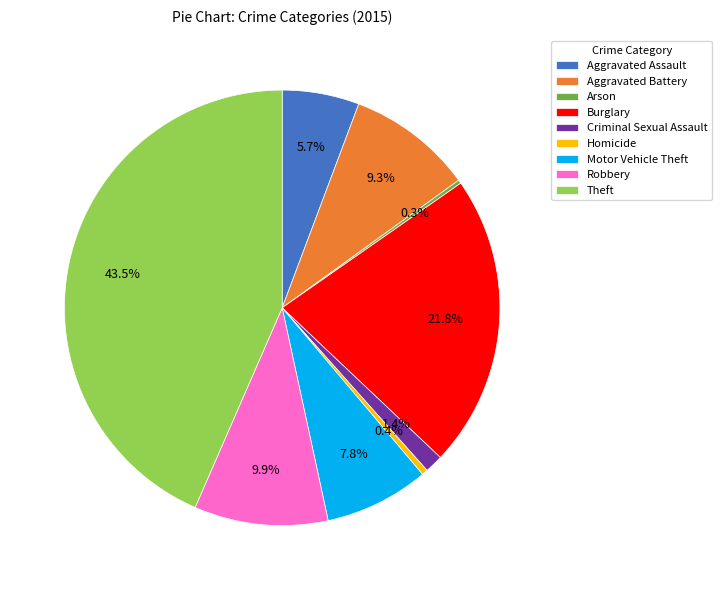

To the nearest percent, what is the average slice percentage?

11%